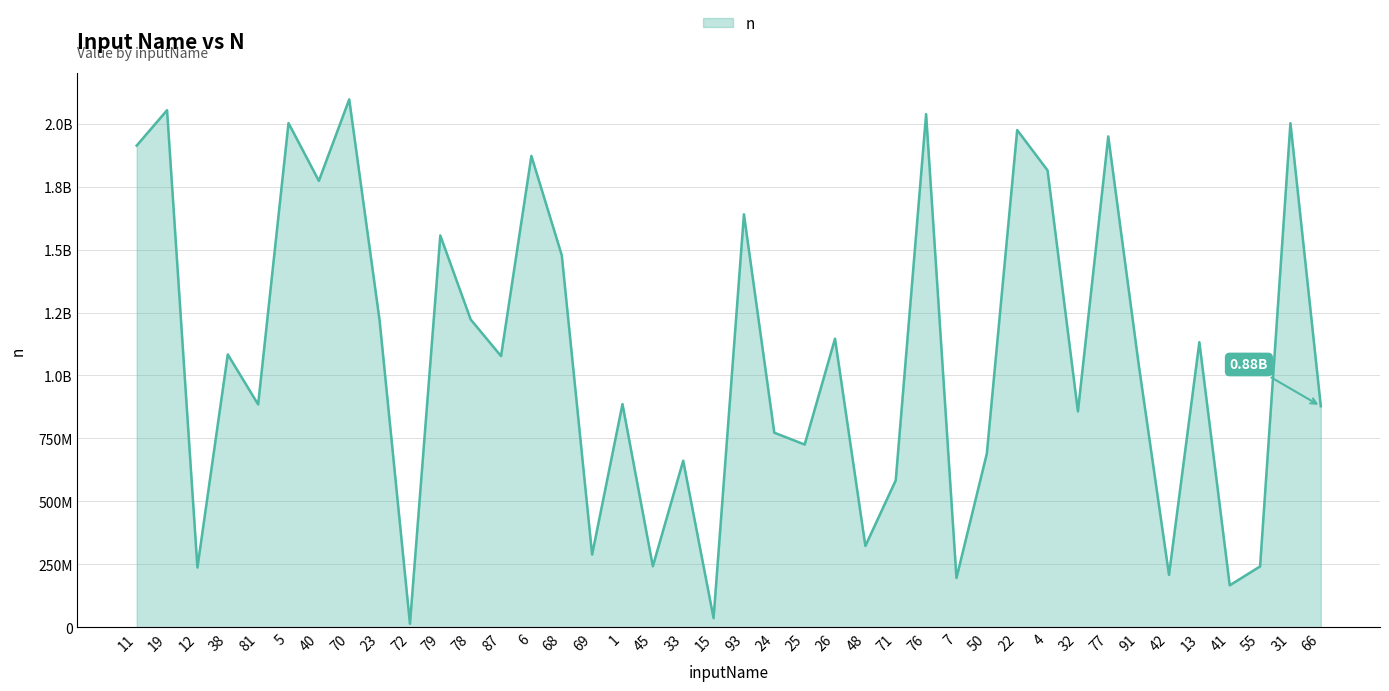

Does the chart display data point markers on the line(s)?

No